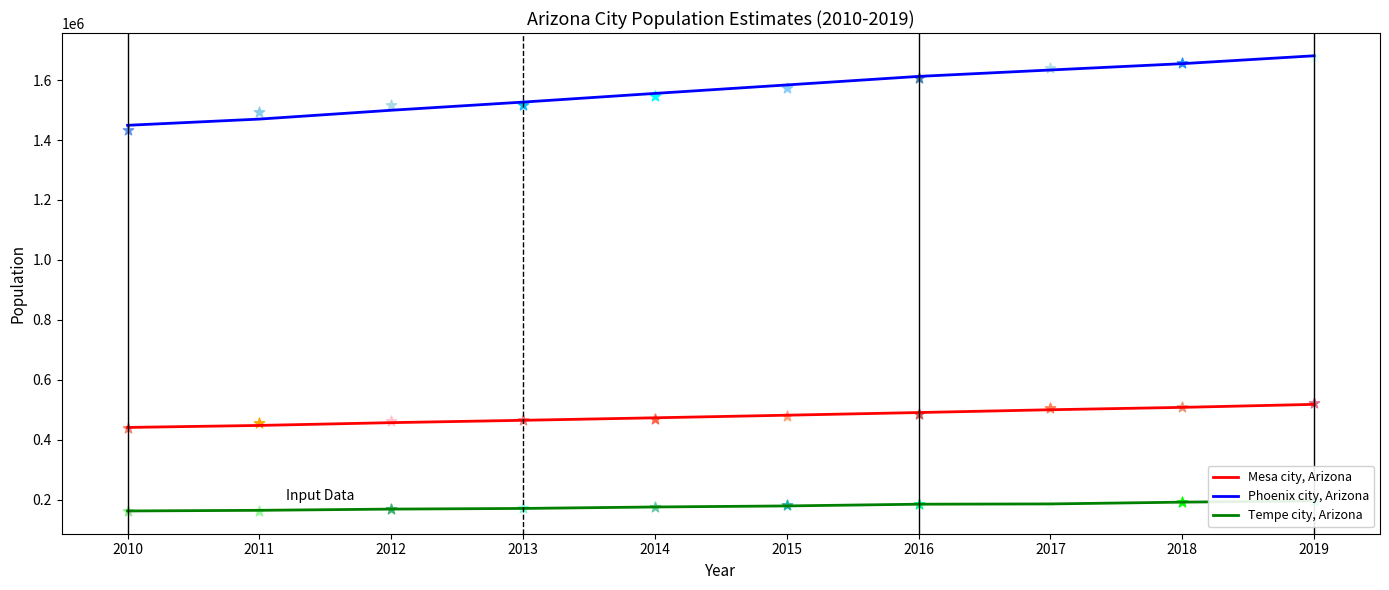

Which series contains the lowest Y value?

Tempe city, Arizona